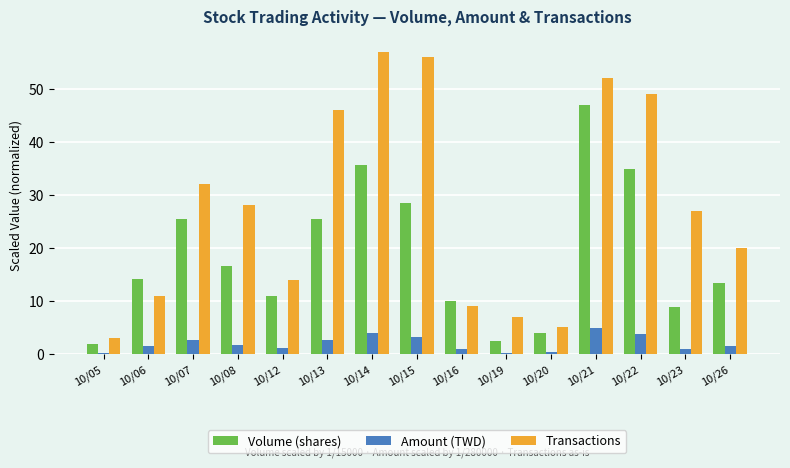

How many groups of bars are there?

15